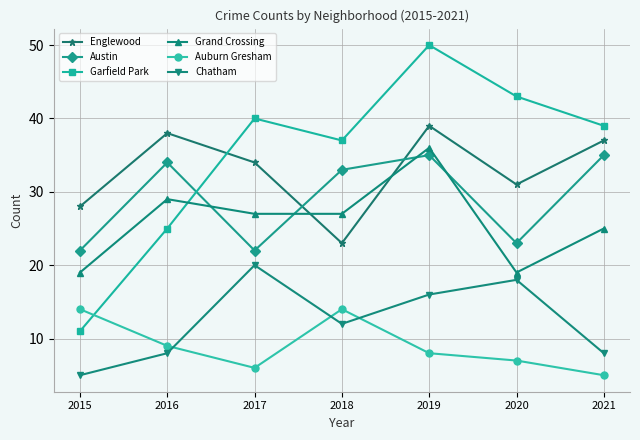

True or false: Garfield Park and Chatham intersect in this chart.

False